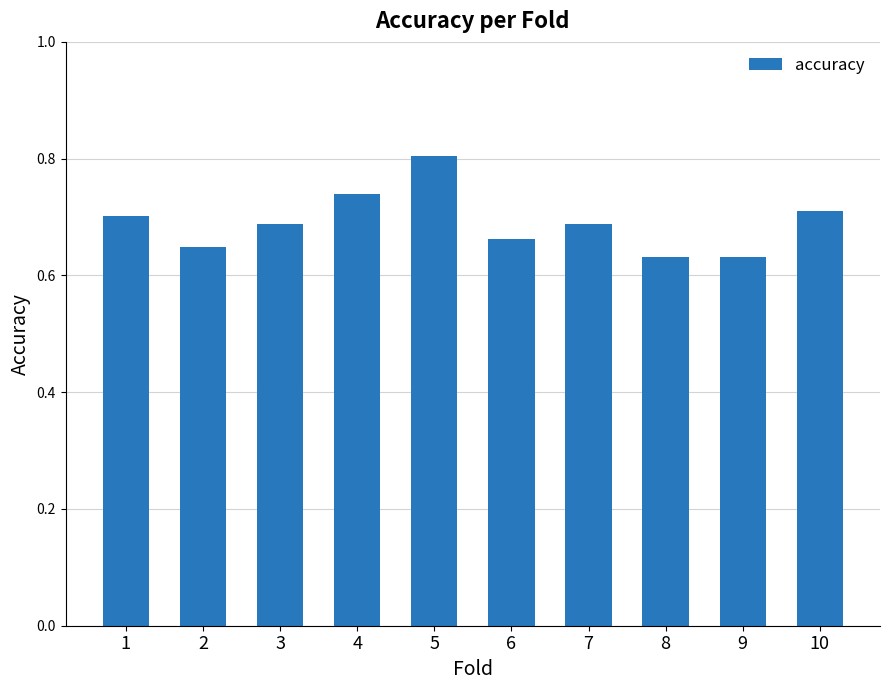

True or false: the data shows 0.4 at 10.

False